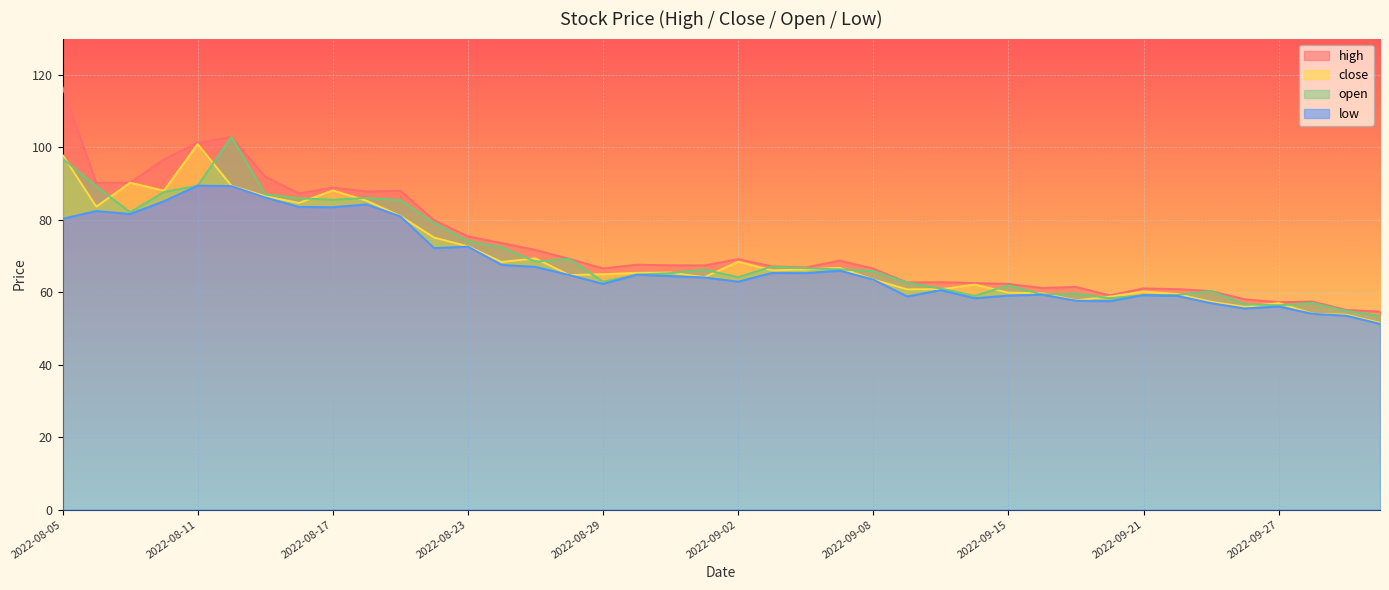

Which series has the largest total across all categories?

high